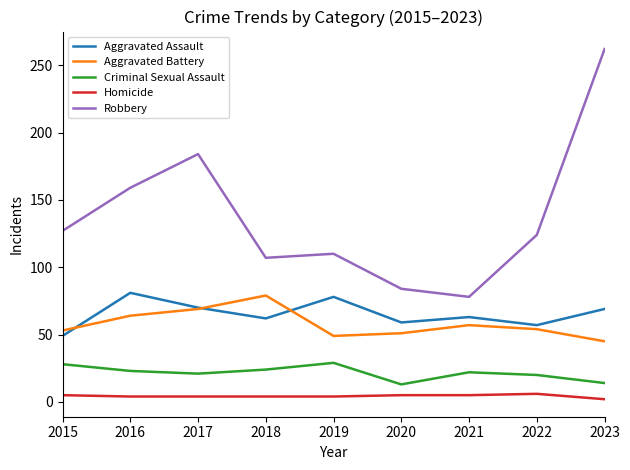

What is the minimum value shown in the chart?

2